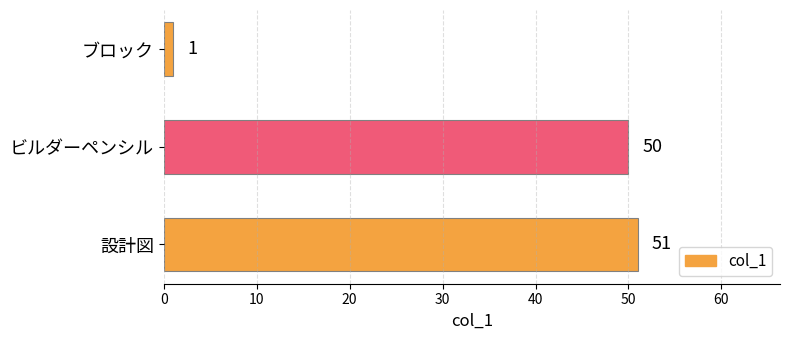

At which label is the value closest to 26?

ビルダーペンシル